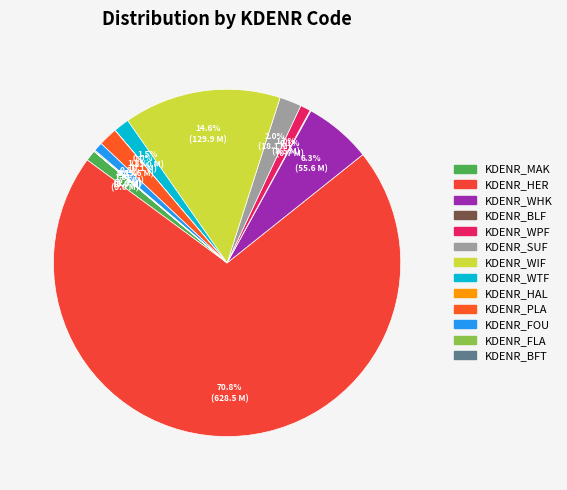

What percentage is the KDENR_WPF slice, to the nearest percent?

1%